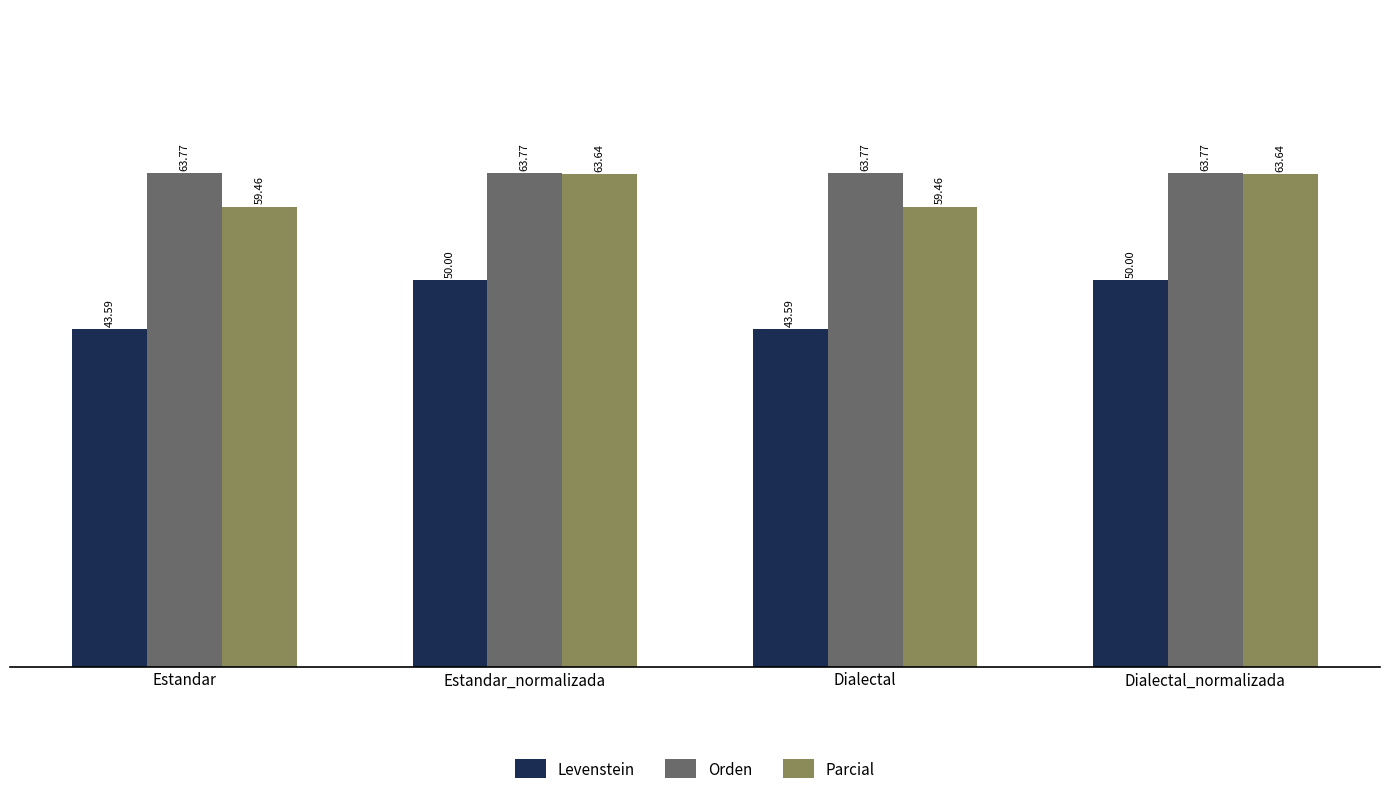

Reading left to right, transcribe all the data shown in this chart.

Levenstein: 43.6	50.0	43.6	50.0
Orden: 63.8	63.8	63.8	63.8
Parcial: 59.5	63.6	59.5	63.6